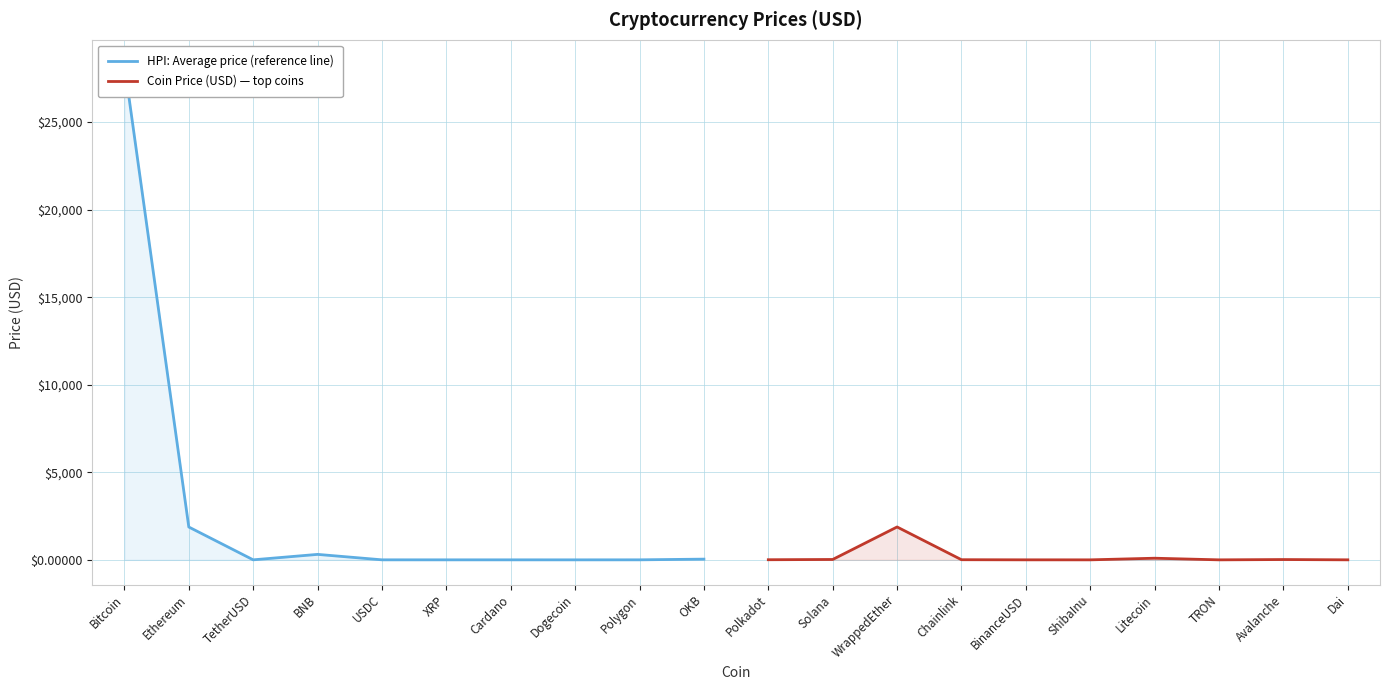

How many interior local valleys does the Coin Price (USD) — top coins series have?

2